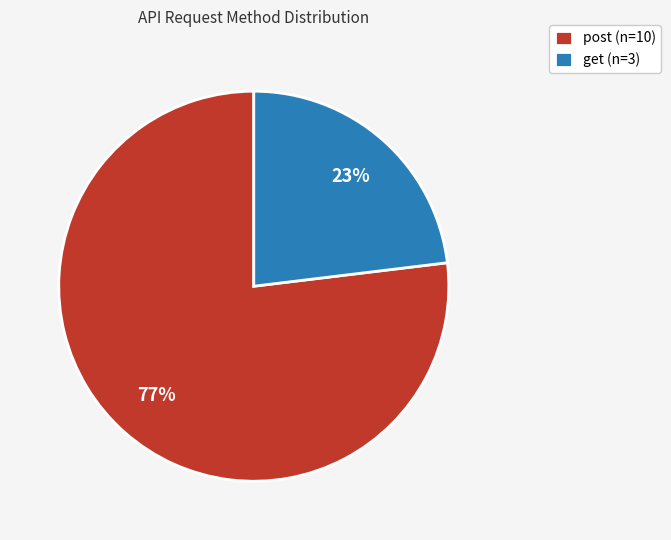

Which slice is the largest?

post